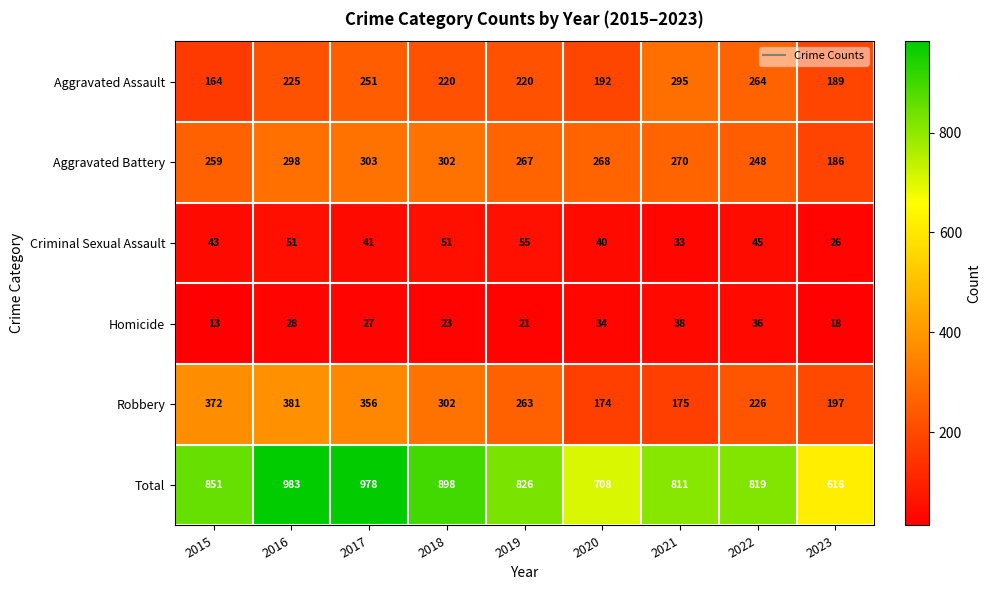

Between 2019 and 2021, which series saw the biggest shift?

Robbery